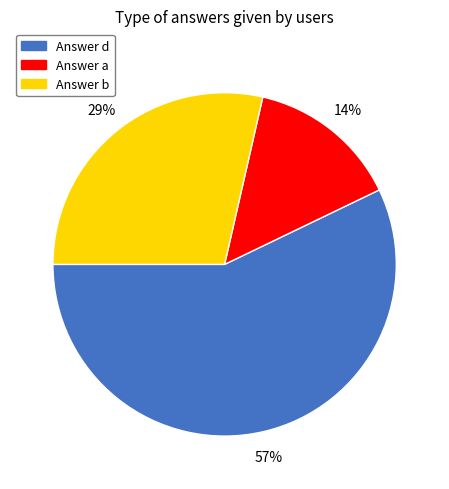

How many slices are in this pie chart?

3